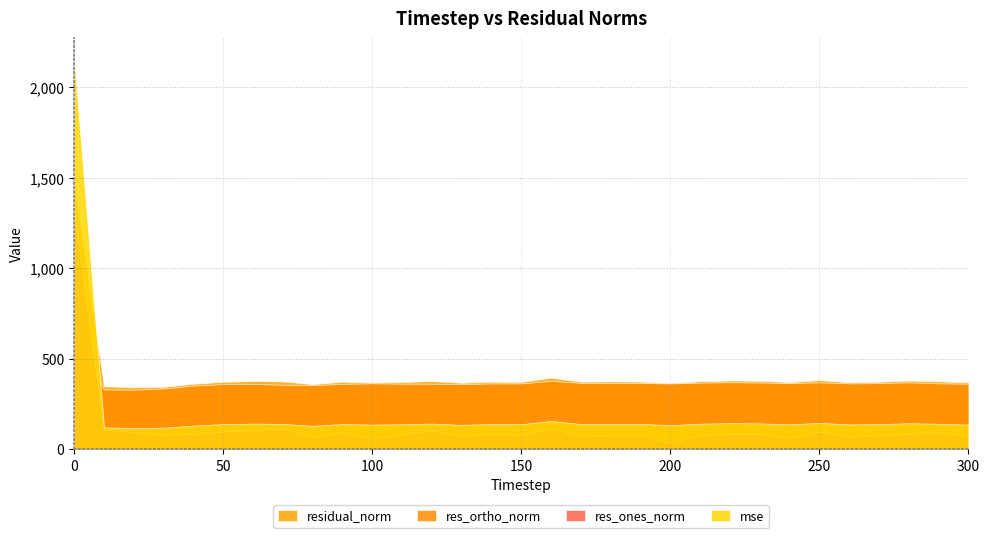

What is the value of the residual_norm point at the 31st from the left?

370.4